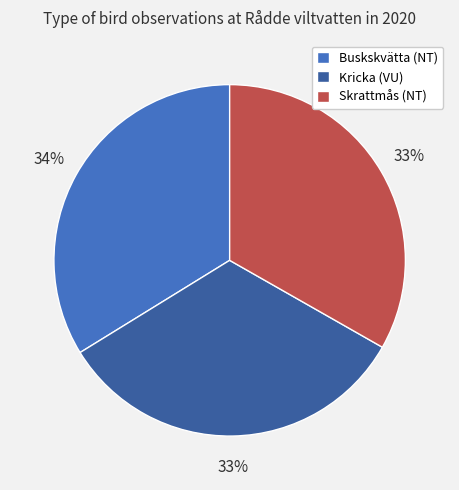

Is there any slice that represents more than half of the pie?

No